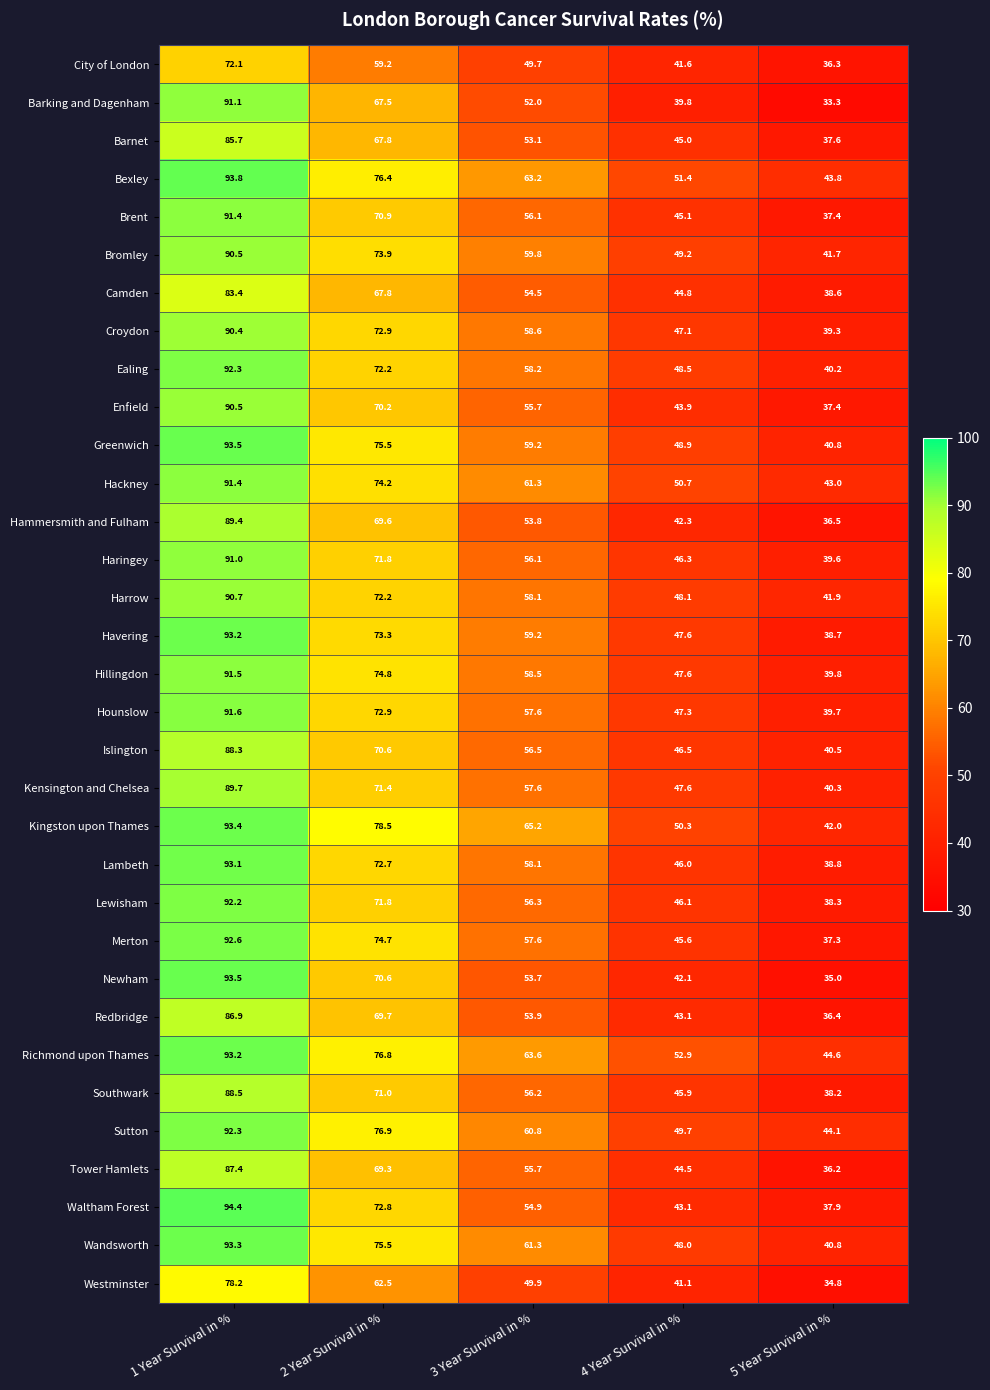

What is the sum of all Camden values?

289.1